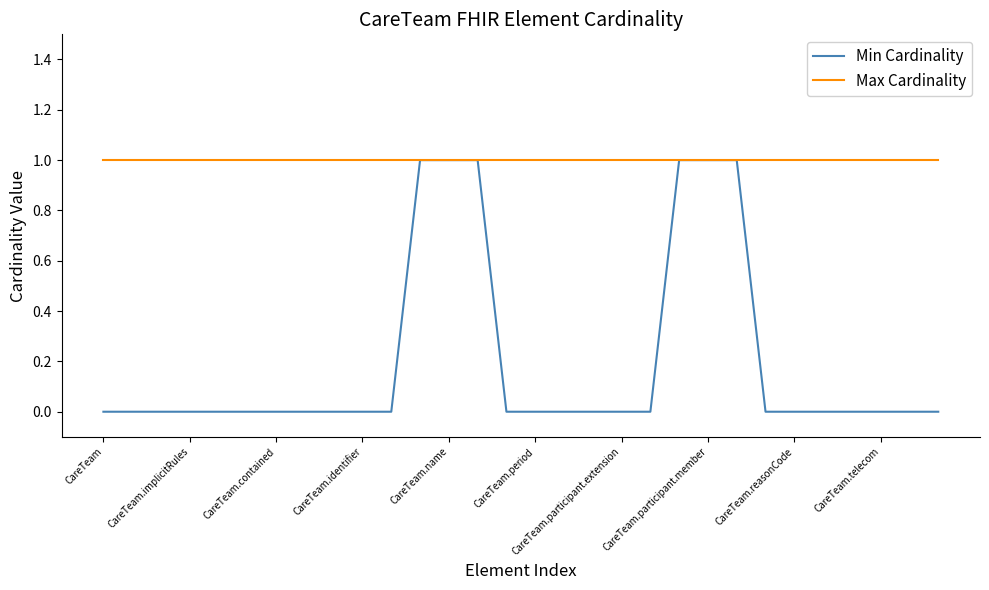

Which series has the widest spread of values?

Min Cardinality